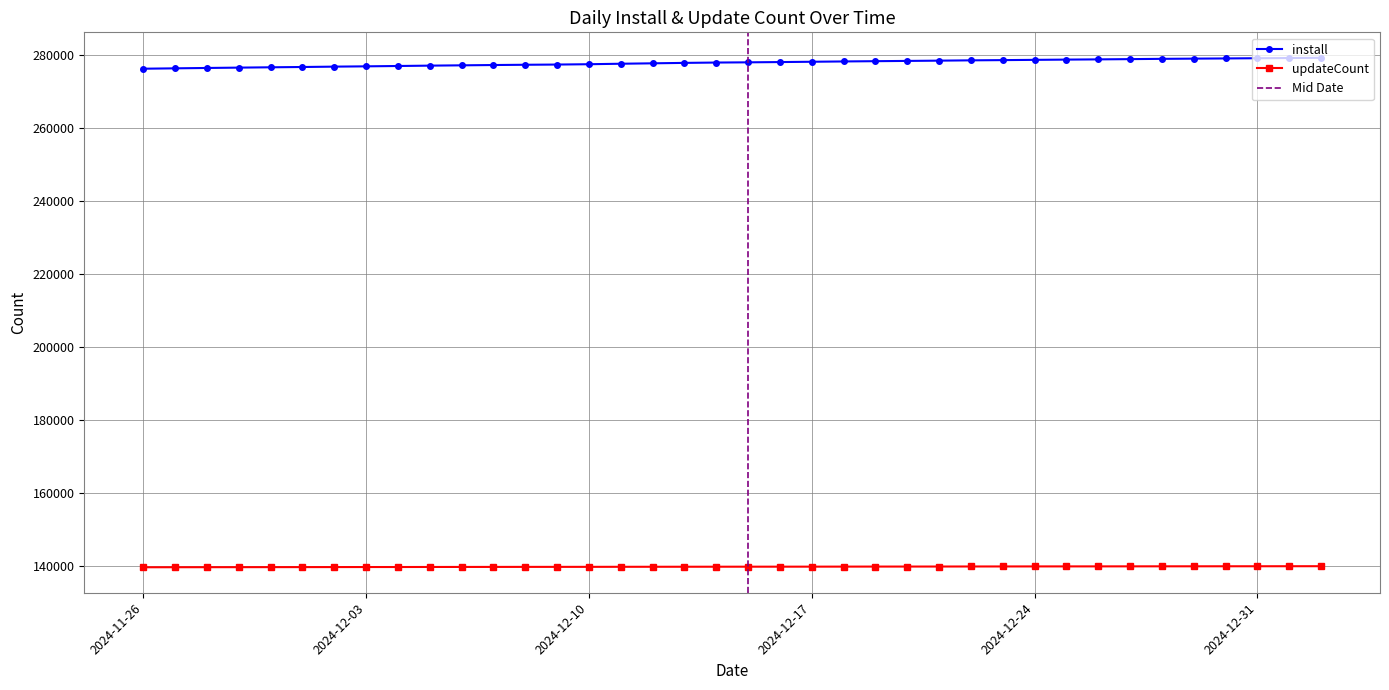

At how many categories does at least one series exceed 157046?

38